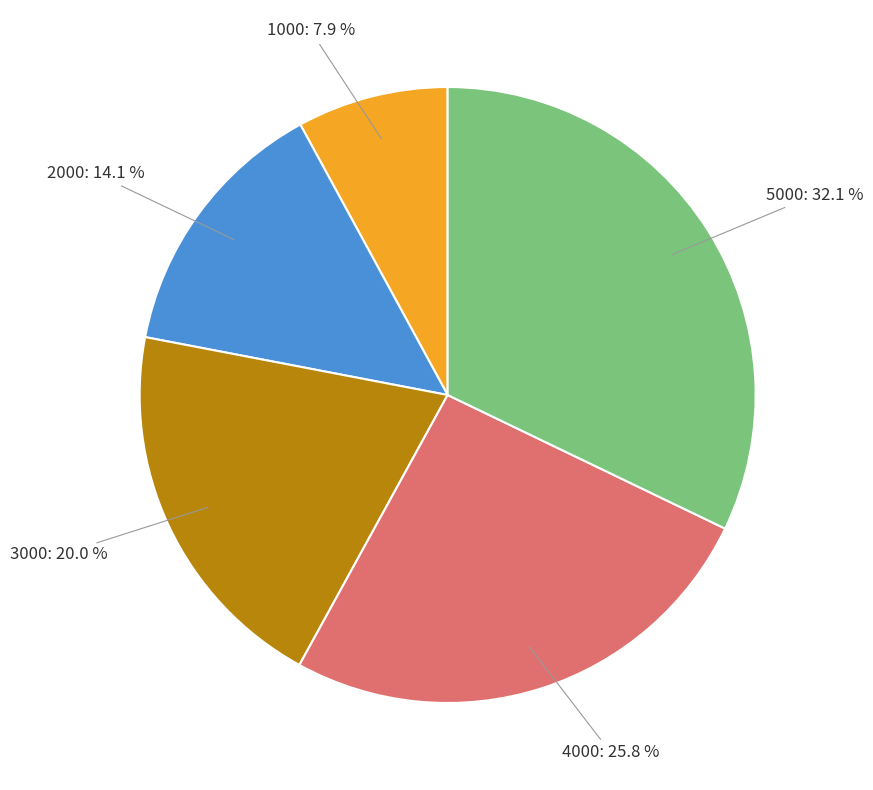

To the nearest percent, what is the difference between the largest and smallest slice percentages?

24%